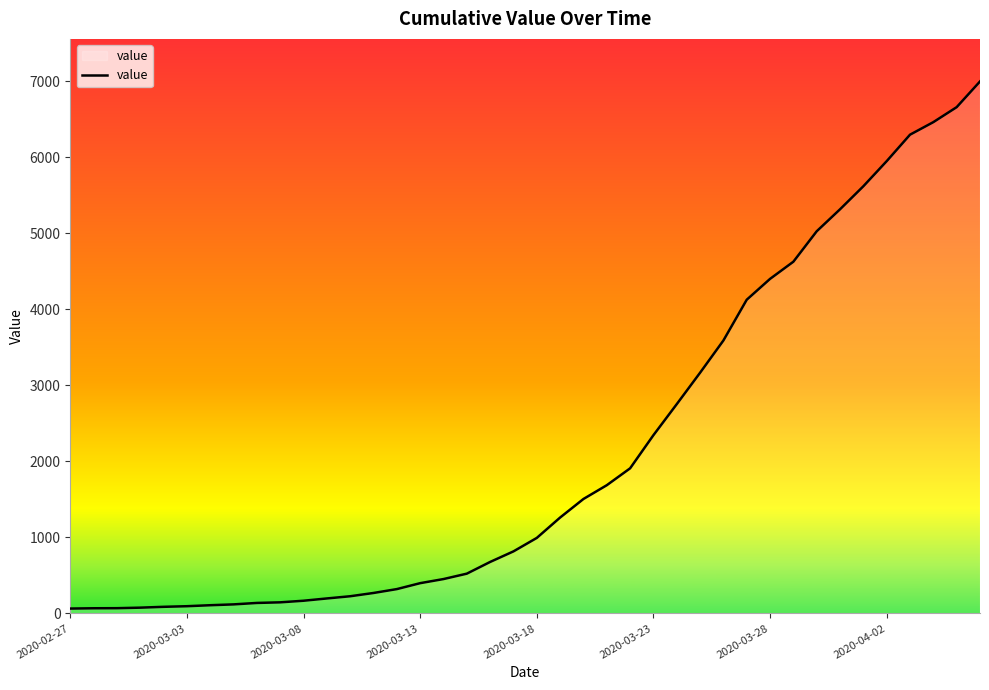

What is the difference between the maximum and minimum values?

6931